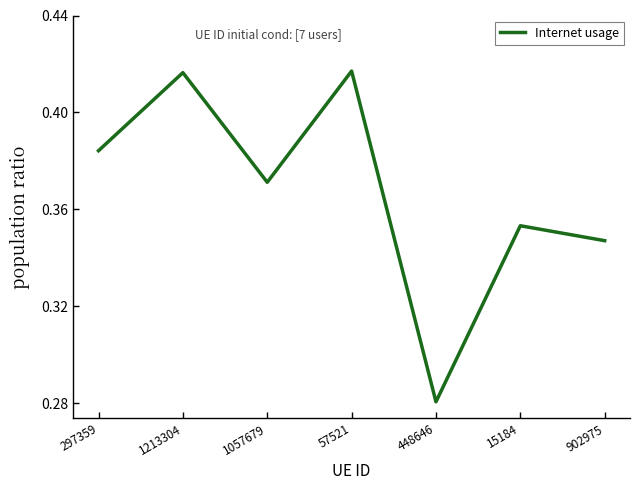

True or false: the data has more than 2 interior local peaks.

True